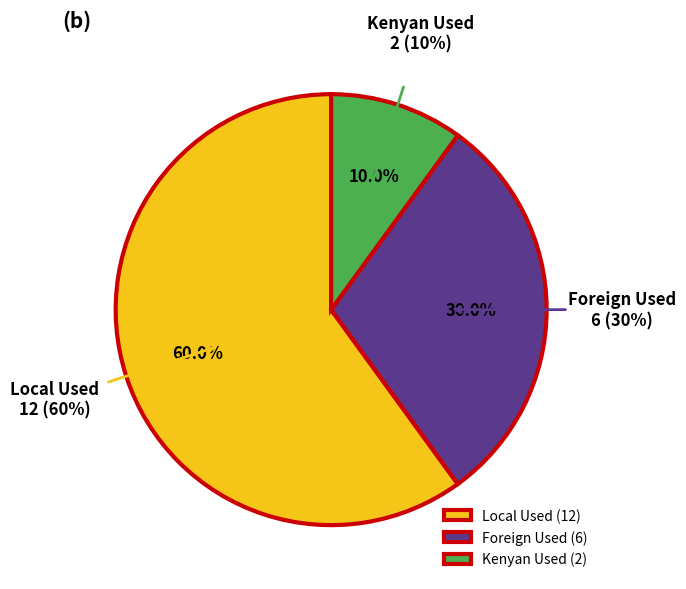

Which category has the biggest portion of the pie?

Local Used